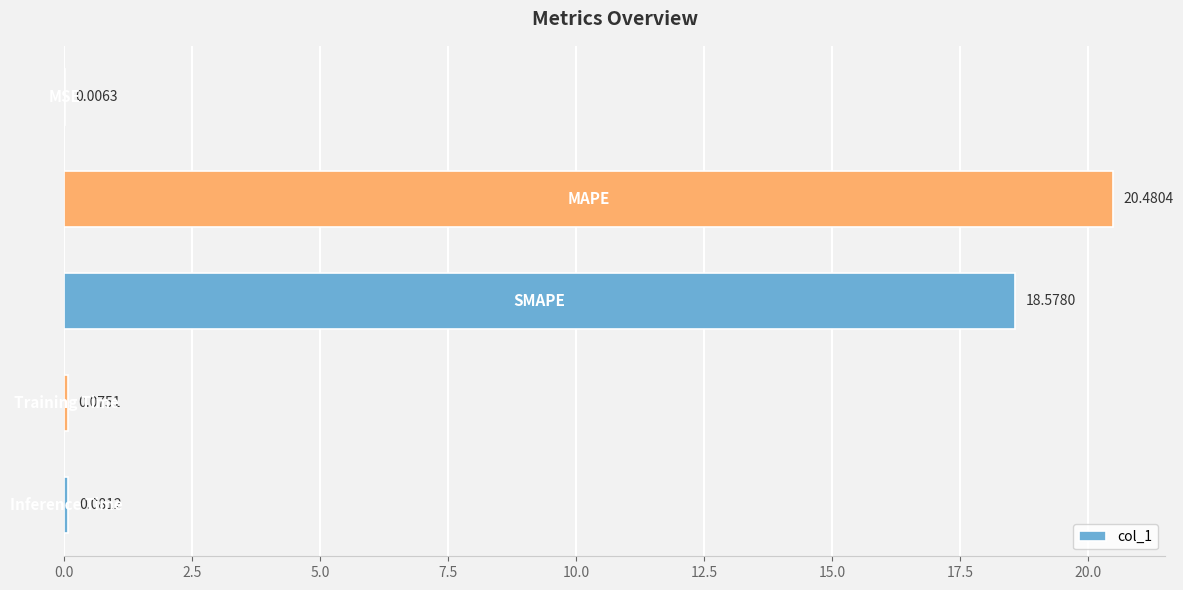

What is the sum of all values?

39.2